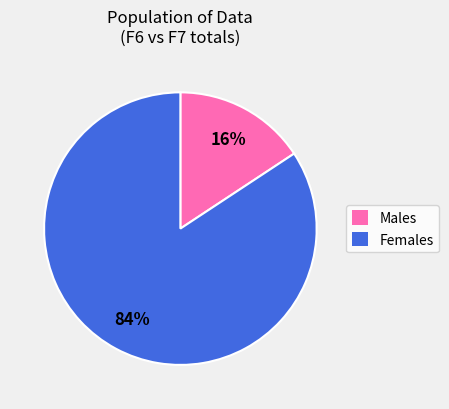

To the nearest percent, what is the average slice percentage?

50%